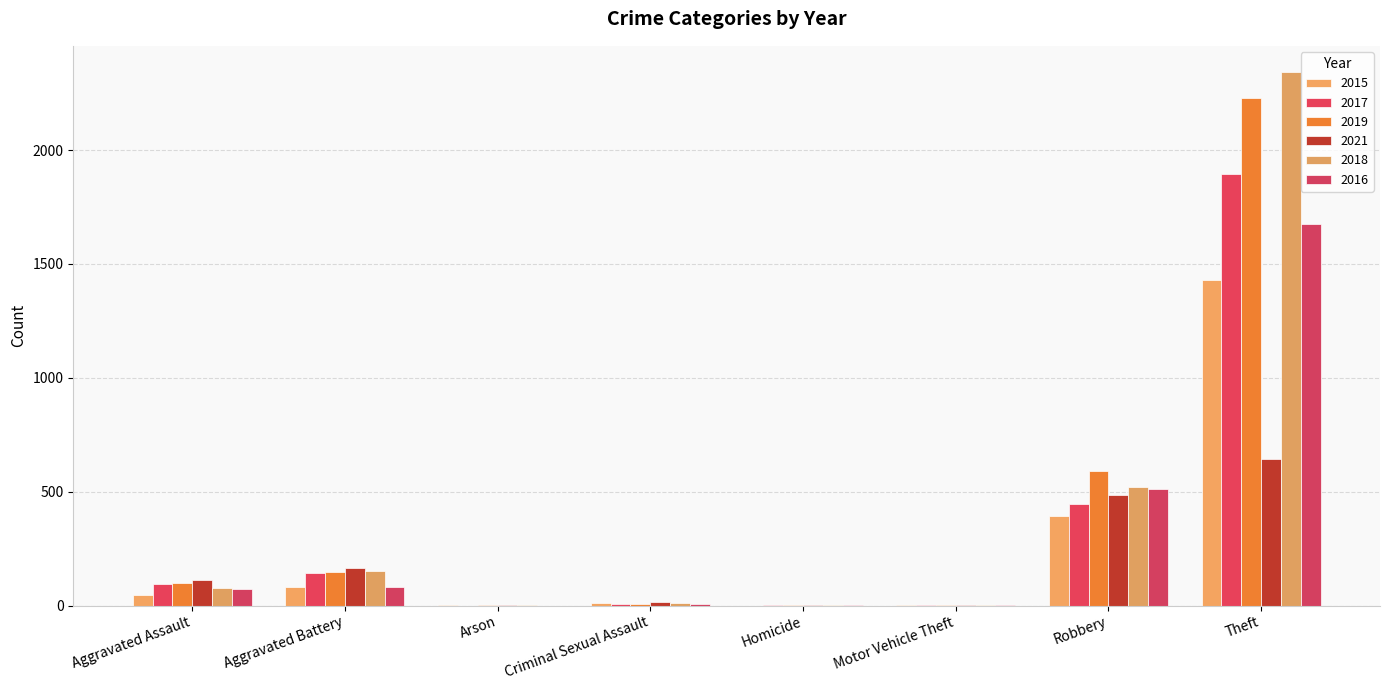

What position from the right is Arson?

6